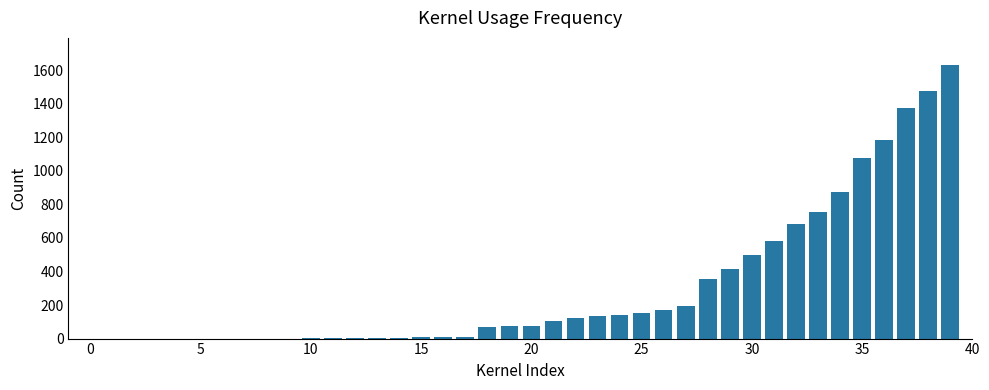

What is the greatest value displayed?

1630